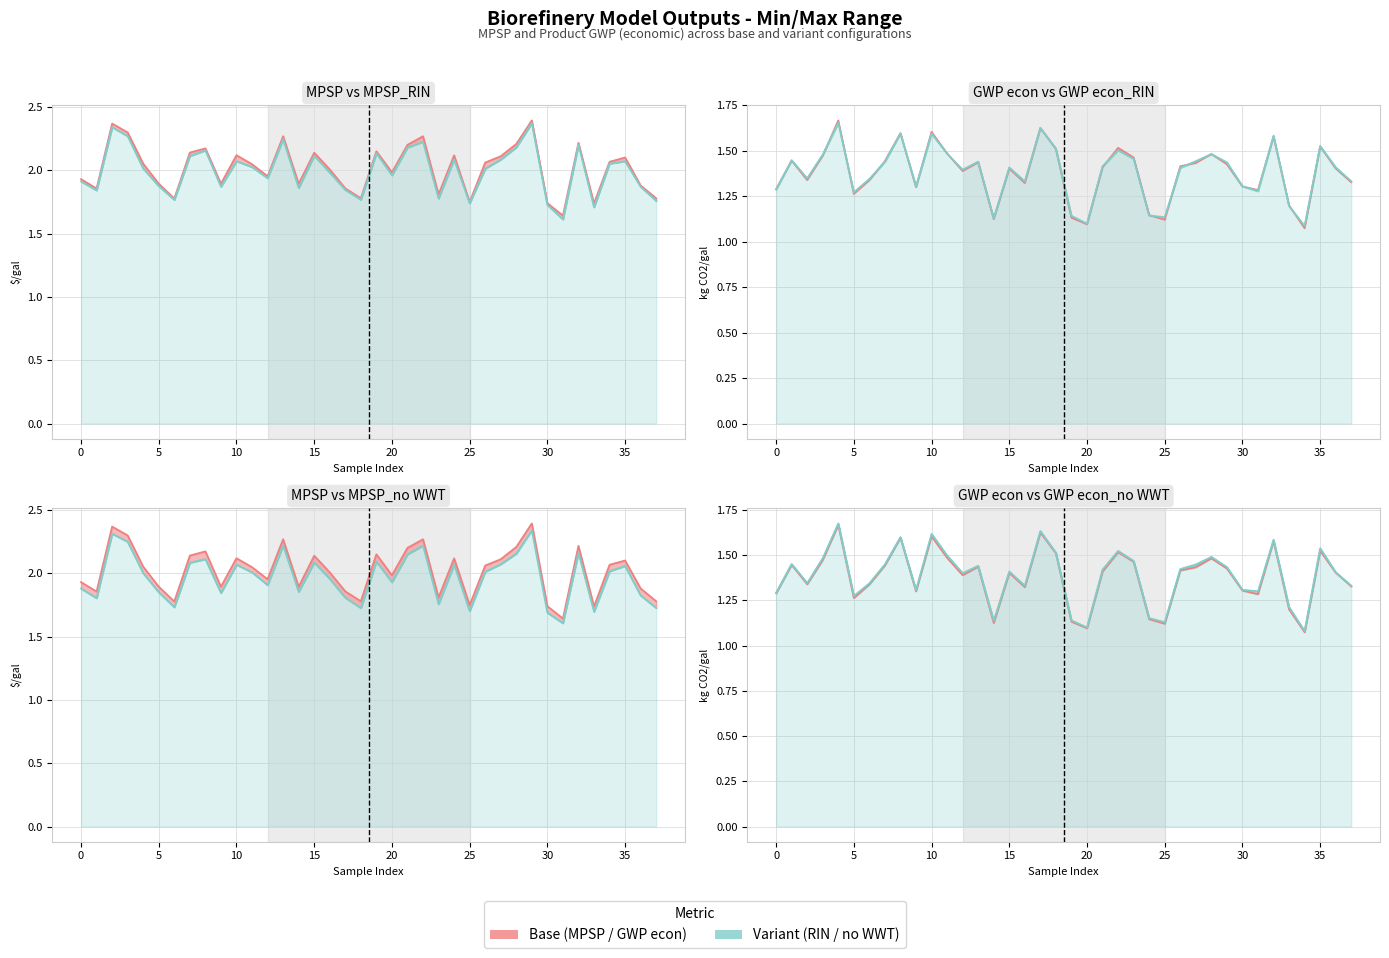

True or false: Product GWP econ_no WWT [kg CO2/gal] has more than 1 points higher than both neighbors.

True